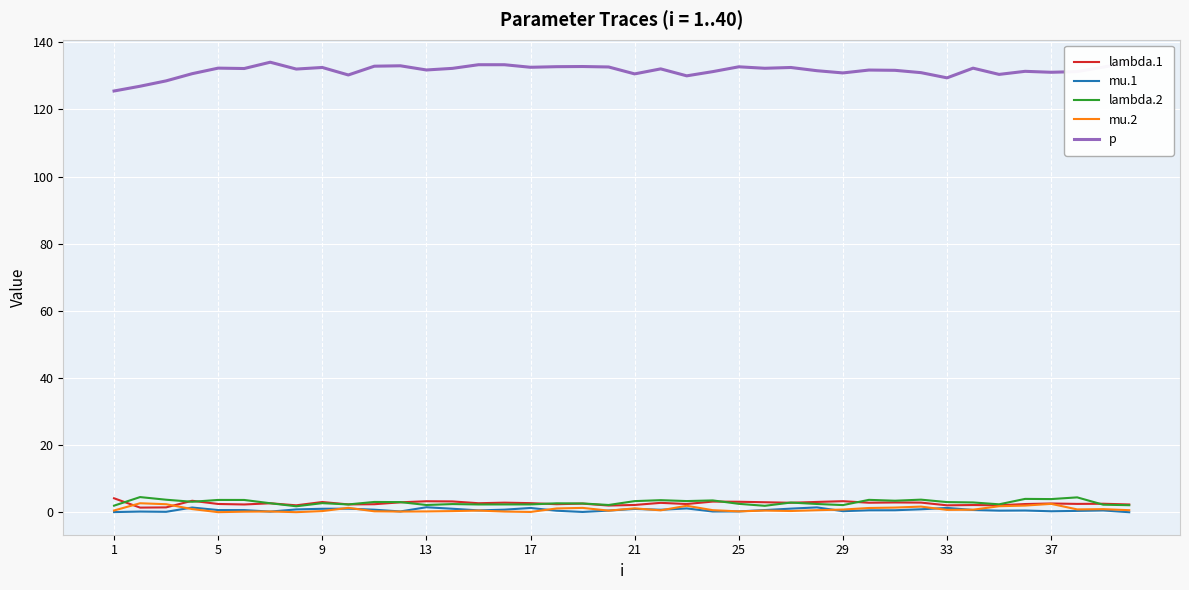

What is the lowest value of the p series?

125.5